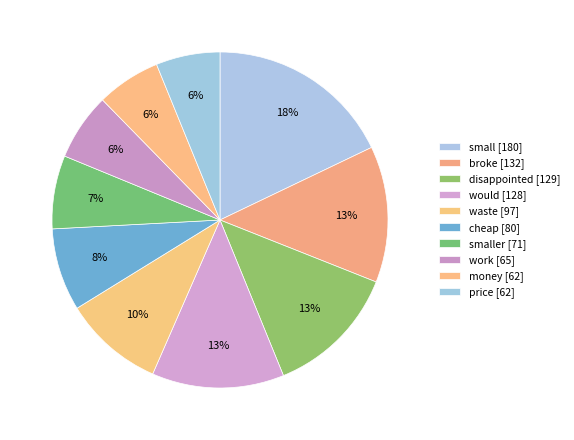

What is the largest slice in the pie chart?

small [180]